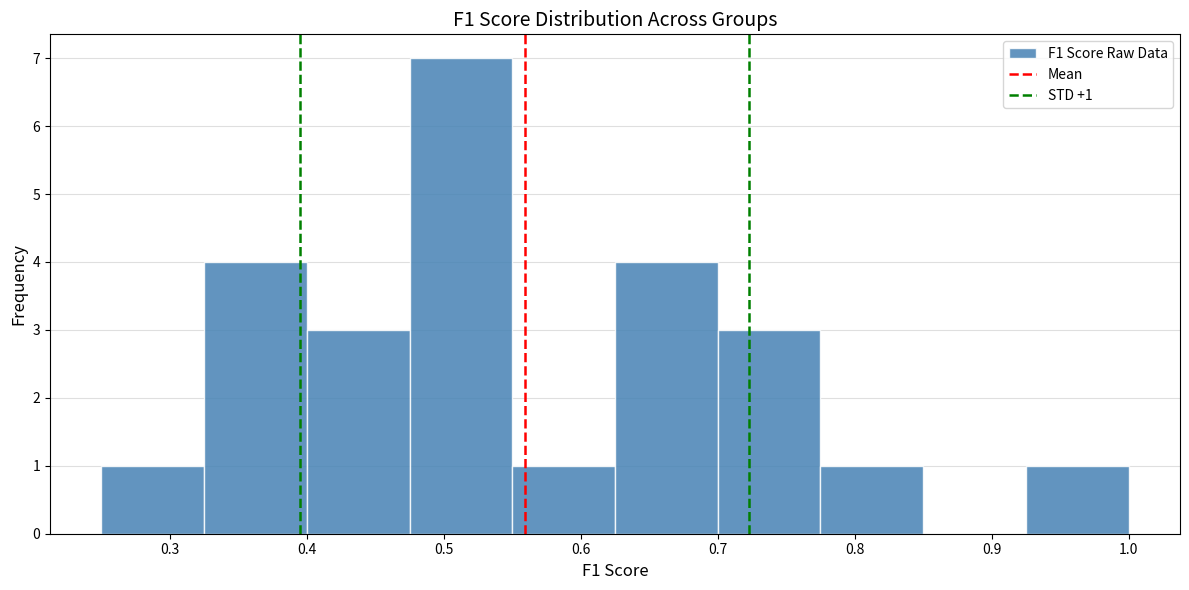

Over which range of the x-axis is the bar tallest?

0.475 to 0.550